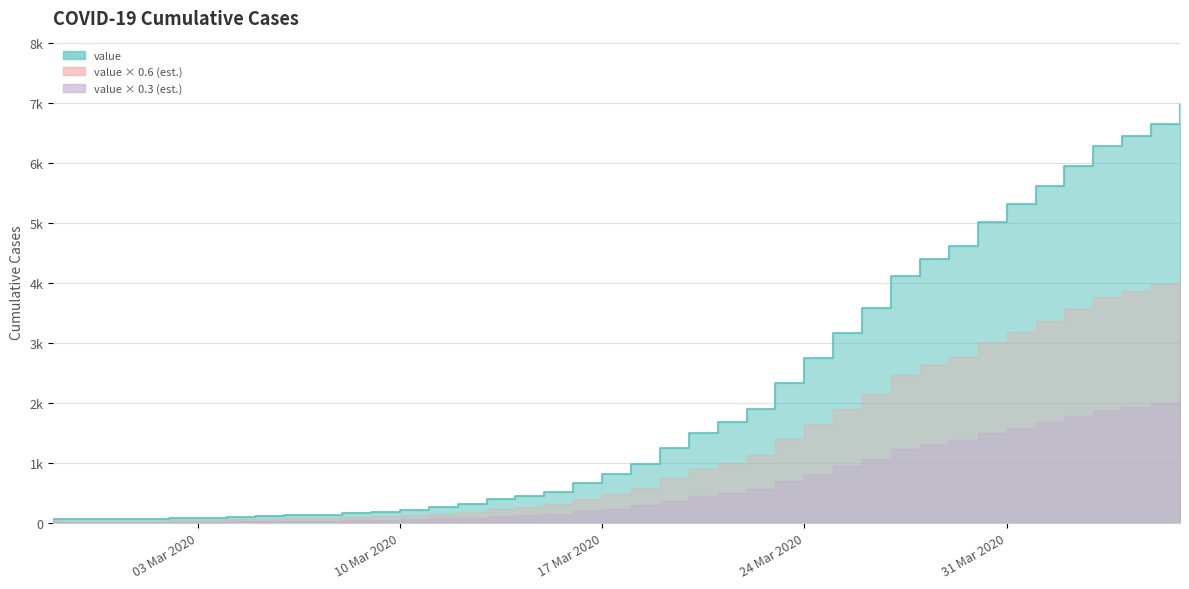

What is the greatest value displayed?

6994